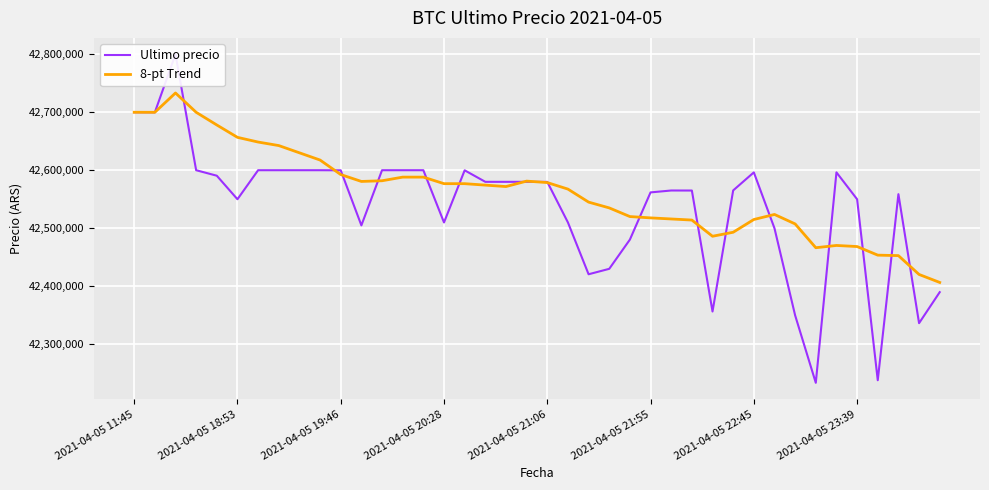

Which series has the largest total across all categories?

8-pt Trend